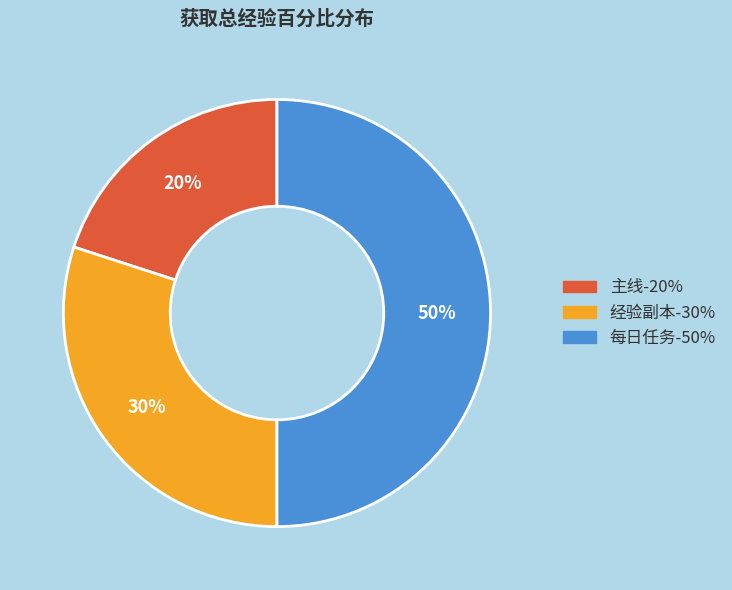

What is the largest slice in the pie chart?

每日任务